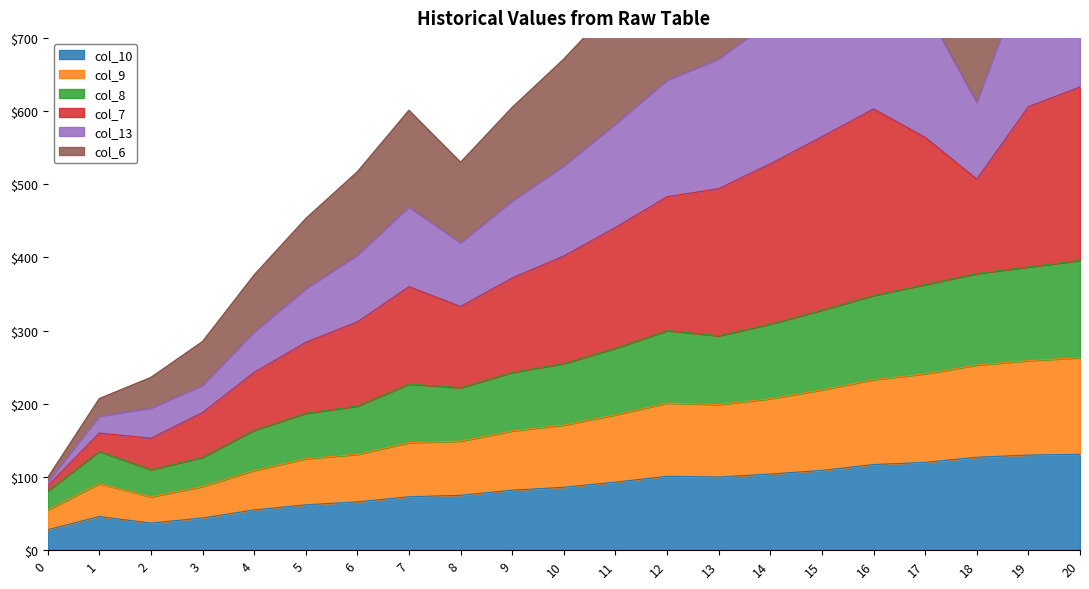

True or false: col_10 has a value of 104 at 14.

True